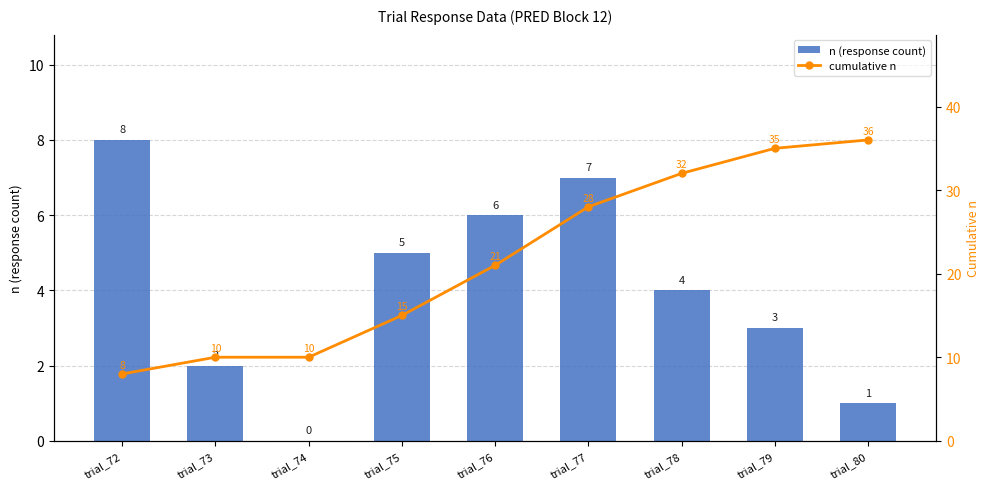

Where is n (response count) nearest to the value 4?

trial_78